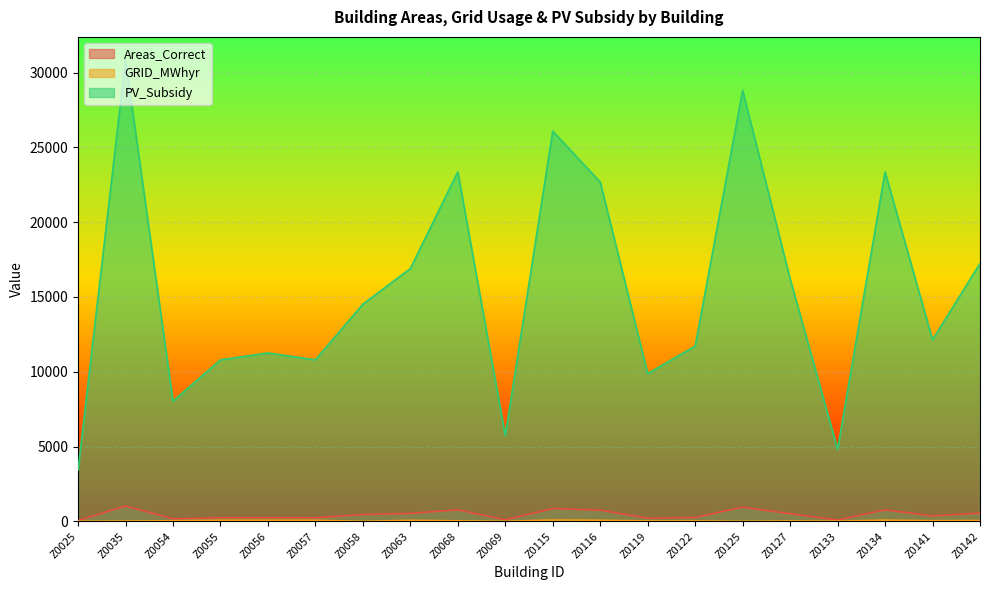

How many lines are shown in the chart?

3